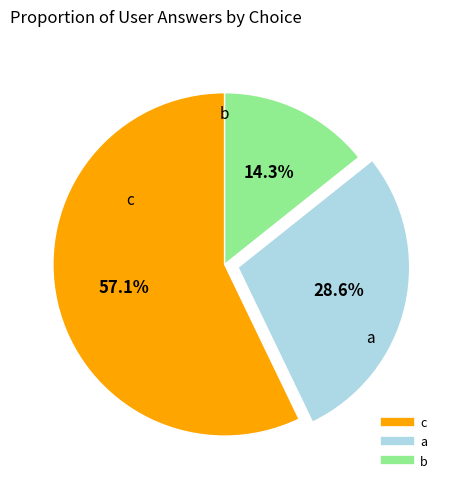

Does any single category account for the majority?

Yes